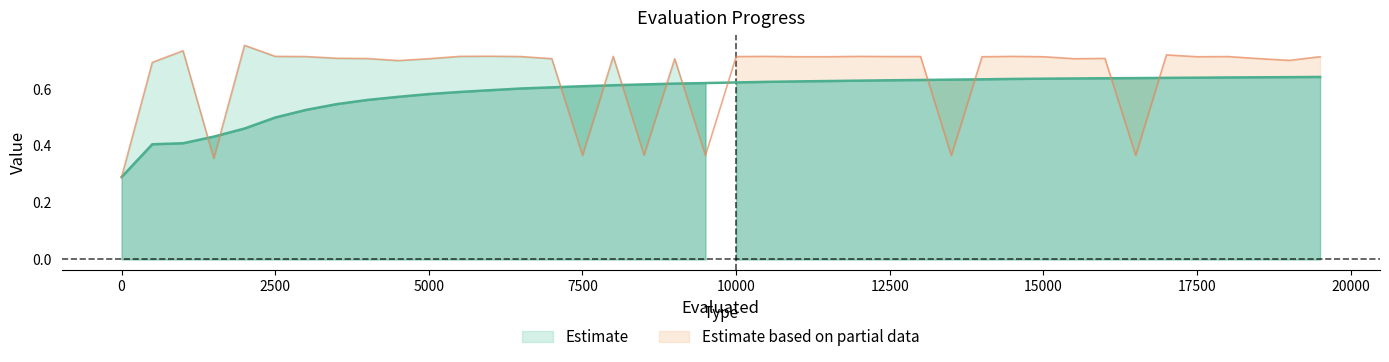

What is the average value of the avgValue series?

0.6